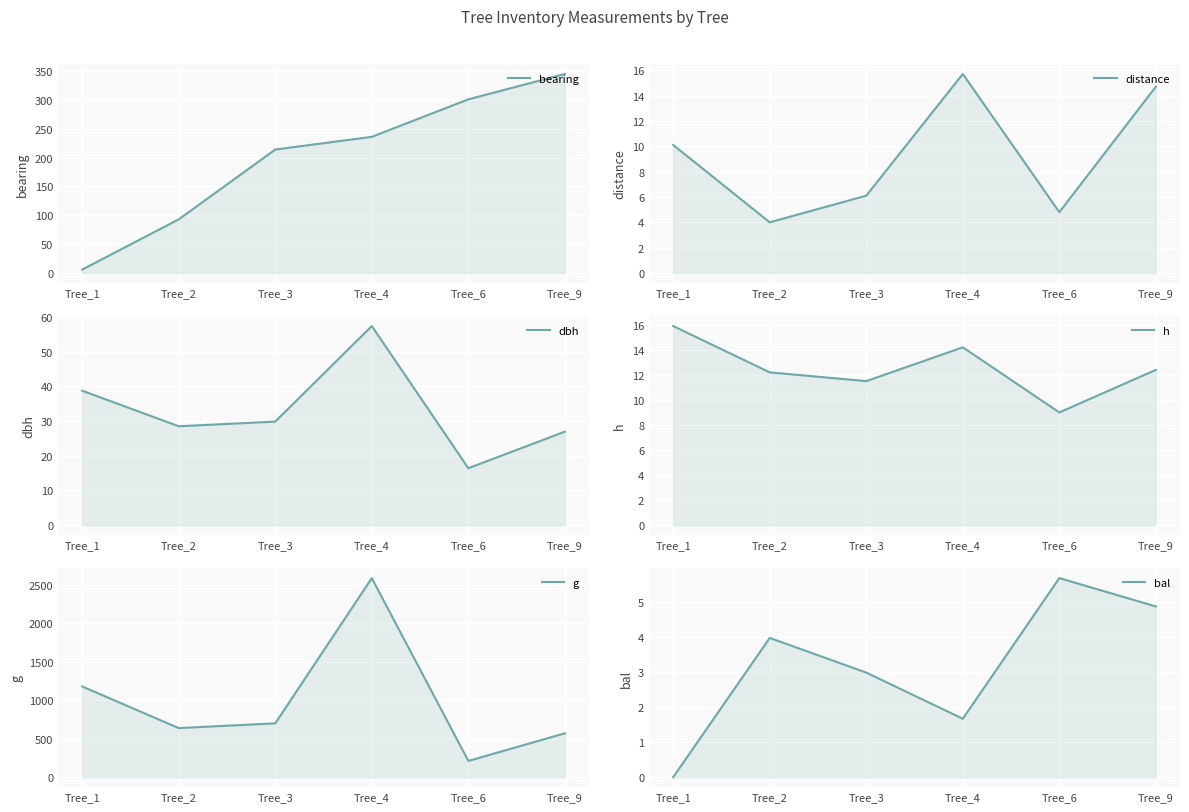

What is the difference between the maximum and second lowest values in the g series?

2017.3